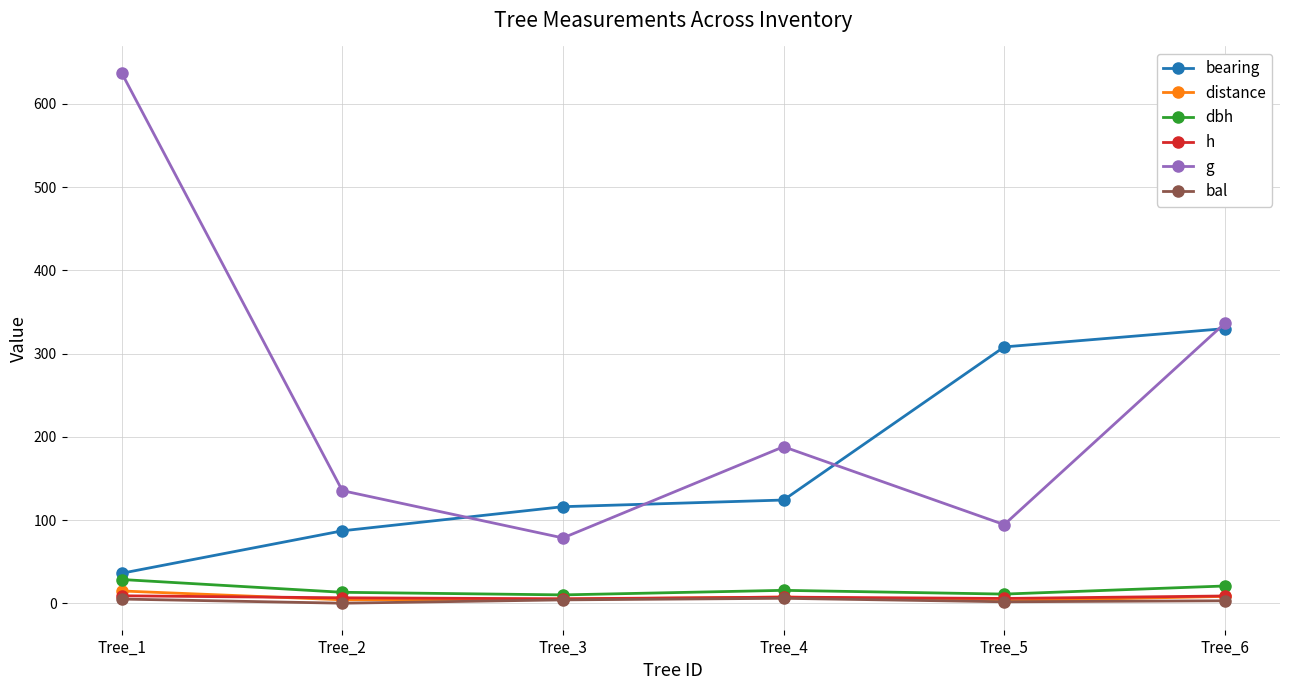

Which series has the largest total across all categories?

g